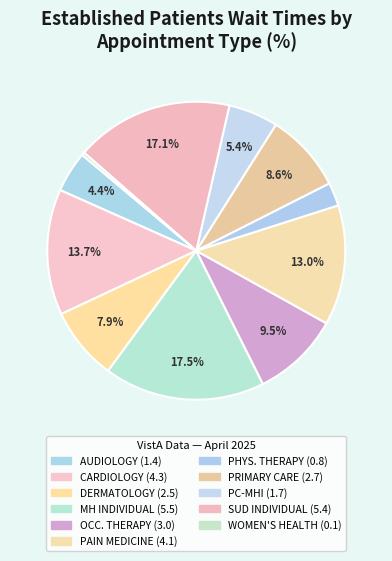

How many segments does this pie chart have?

11